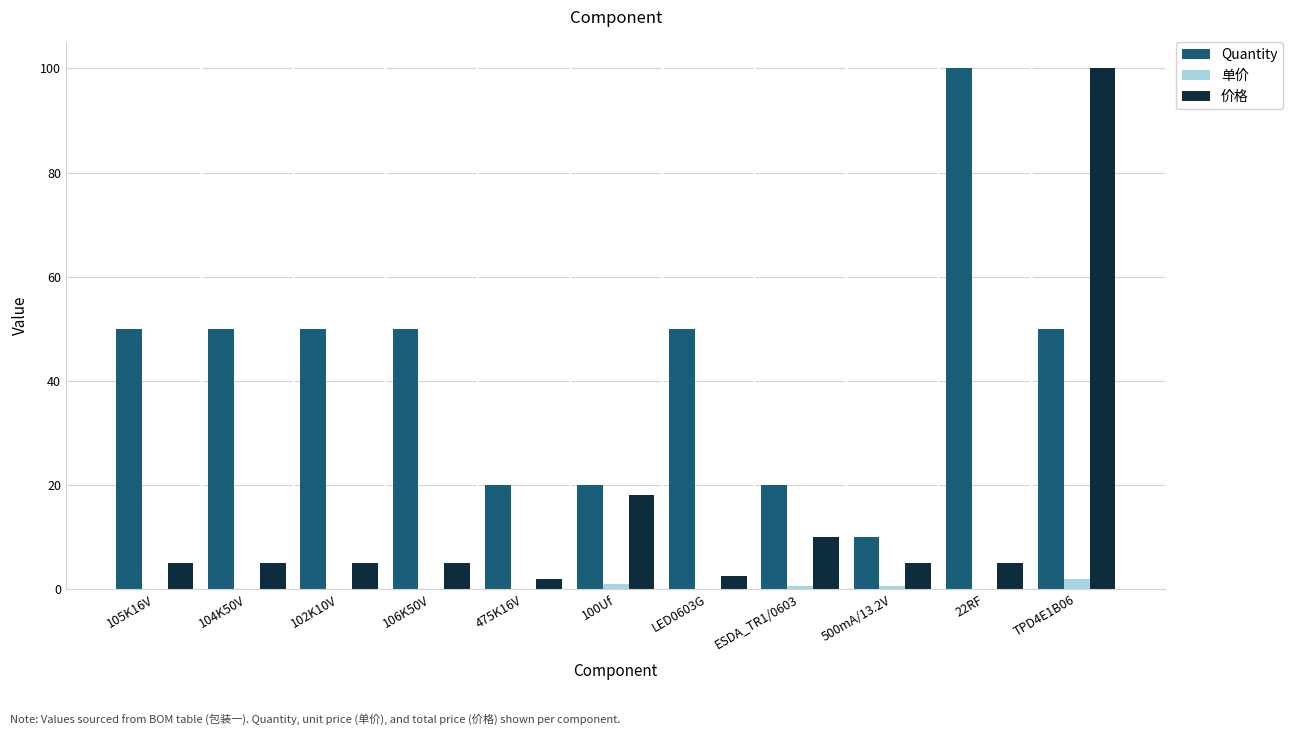

What value does the 价格 series have at 475K16V?

2.0